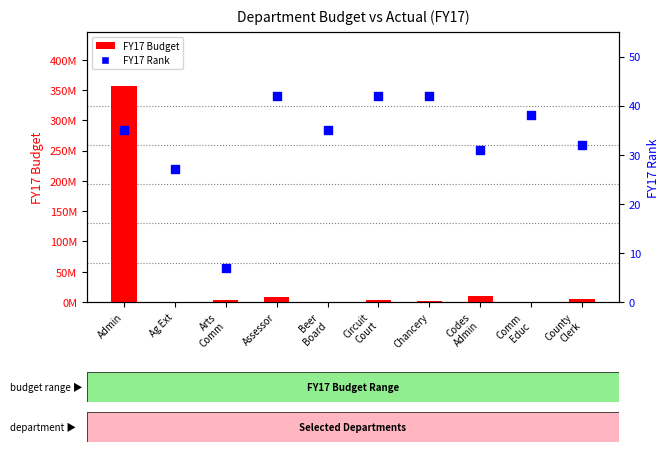

Which series has the largest Y range (max minus min)?

FY17 Budget